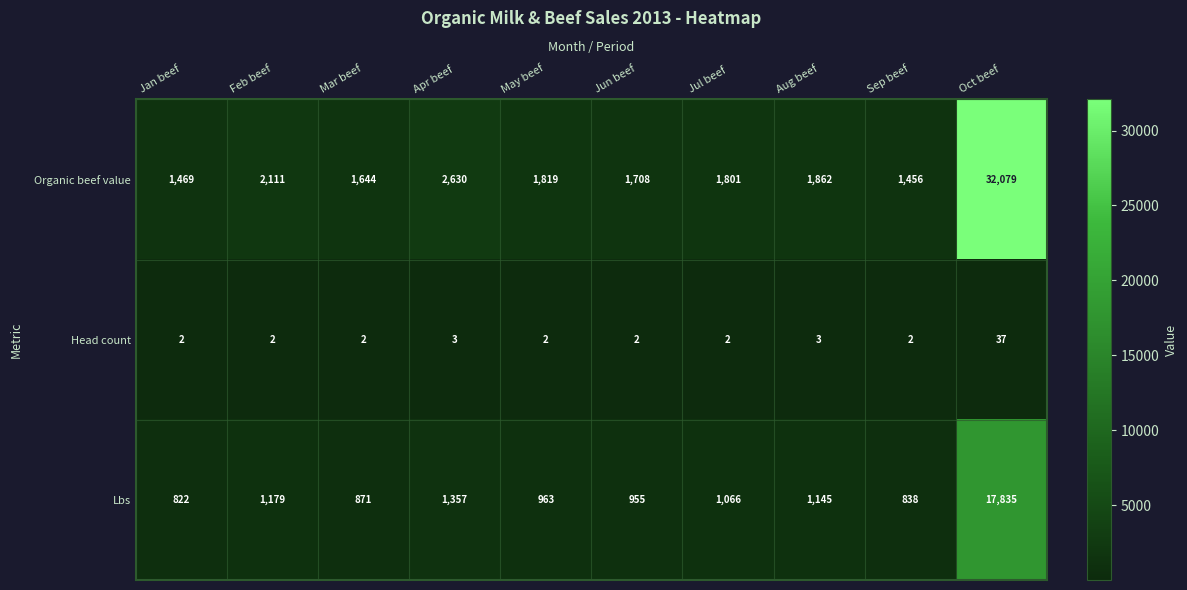

Reading left to right, extract all data points from this chart.

Organic beef value: 1469	2111	1644	2630	1819	1708	1801	1862	1456	32079
Head count: 2	2	2	3	2	2	2	3	2	37
Lbs: 822	1179	871	1357	963	955	1066	1145	838	17835